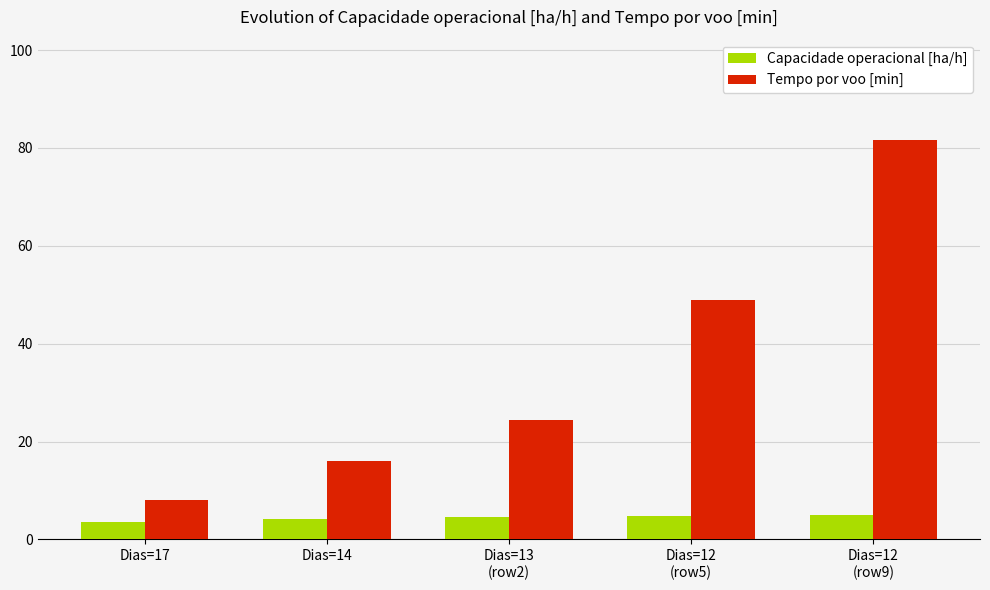

What is the difference between the highest and lowest values at Dias=14?

11.7